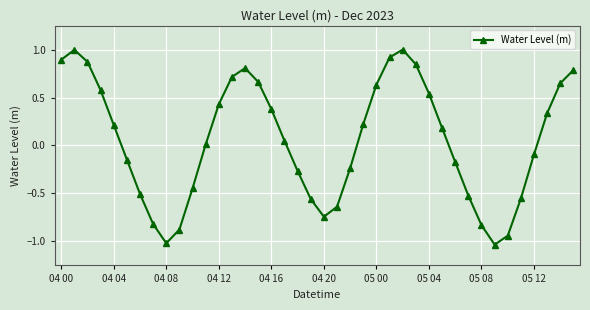

What is the difference between the maximum and minimum values?

2.0